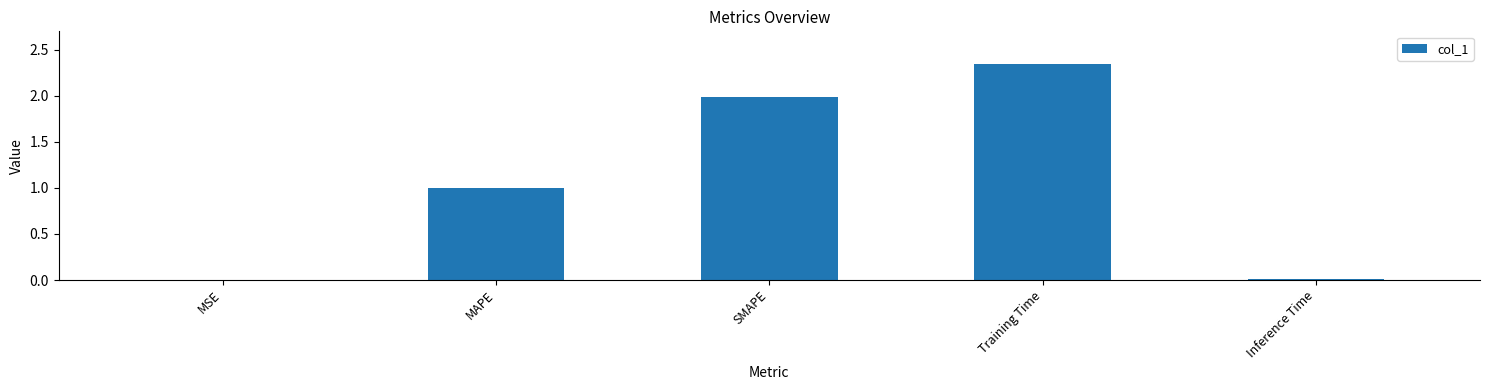

At which label is the value closest to 1?

MAPE